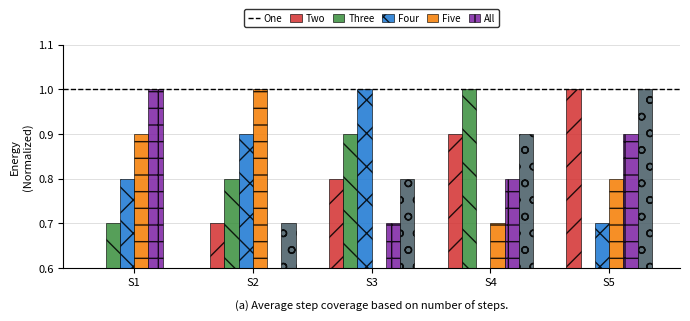

Reading left to right, extract all data points from this chart.

One: S1=0.6	S2=0.7	S3=0.8	S4=0.9	S5=1.0
Two: S1=0.7	S2=0.8	S3=0.9	S4=1.0	S5=0.6
Three: S1=0.8	S2=0.9	S3=1.0	S4=0.6	S5=0.7
Four: S1=0.9	S2=1.0	S3=0.6	S4=0.7	S5=0.8
Five: S1=1.0	S2=0.6	S3=0.7	S4=0.8	S5=0.9
All: S1=0.6	S2=0.7	S3=0.8	S4=0.9	S5=1.0